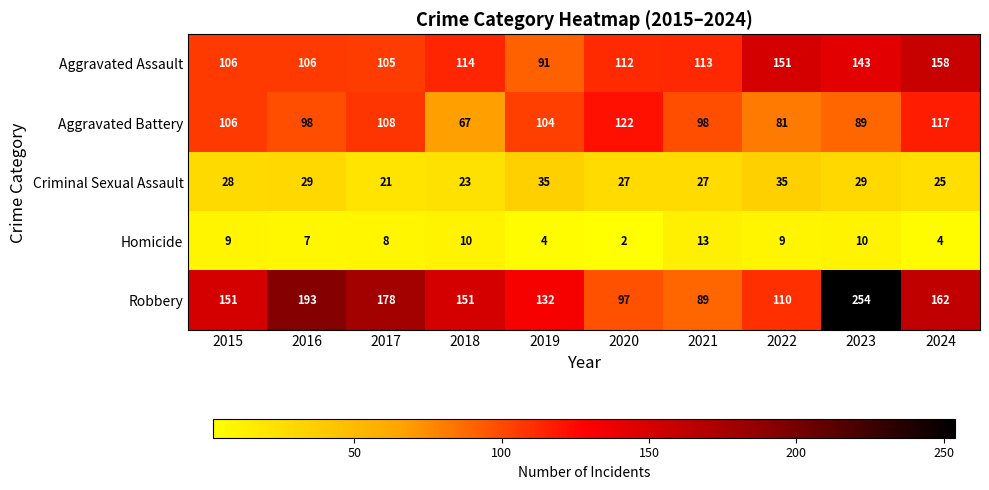

True or false: Aggravated Battery has a value of 67 at 2018.

True